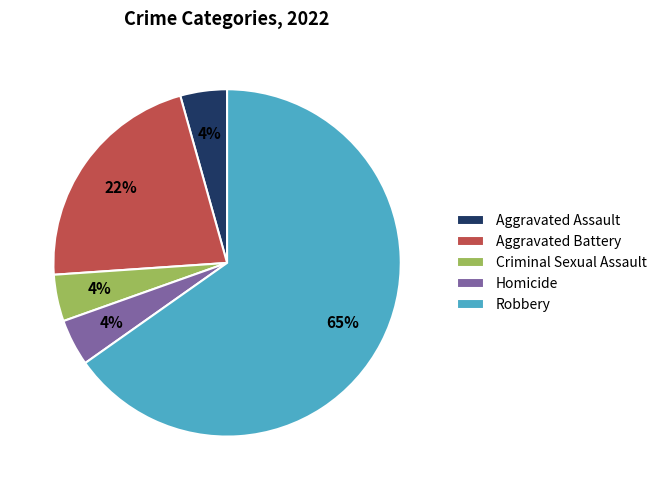

Which has a higher value, Aggravated Battery or Homicide?

Aggravated Battery